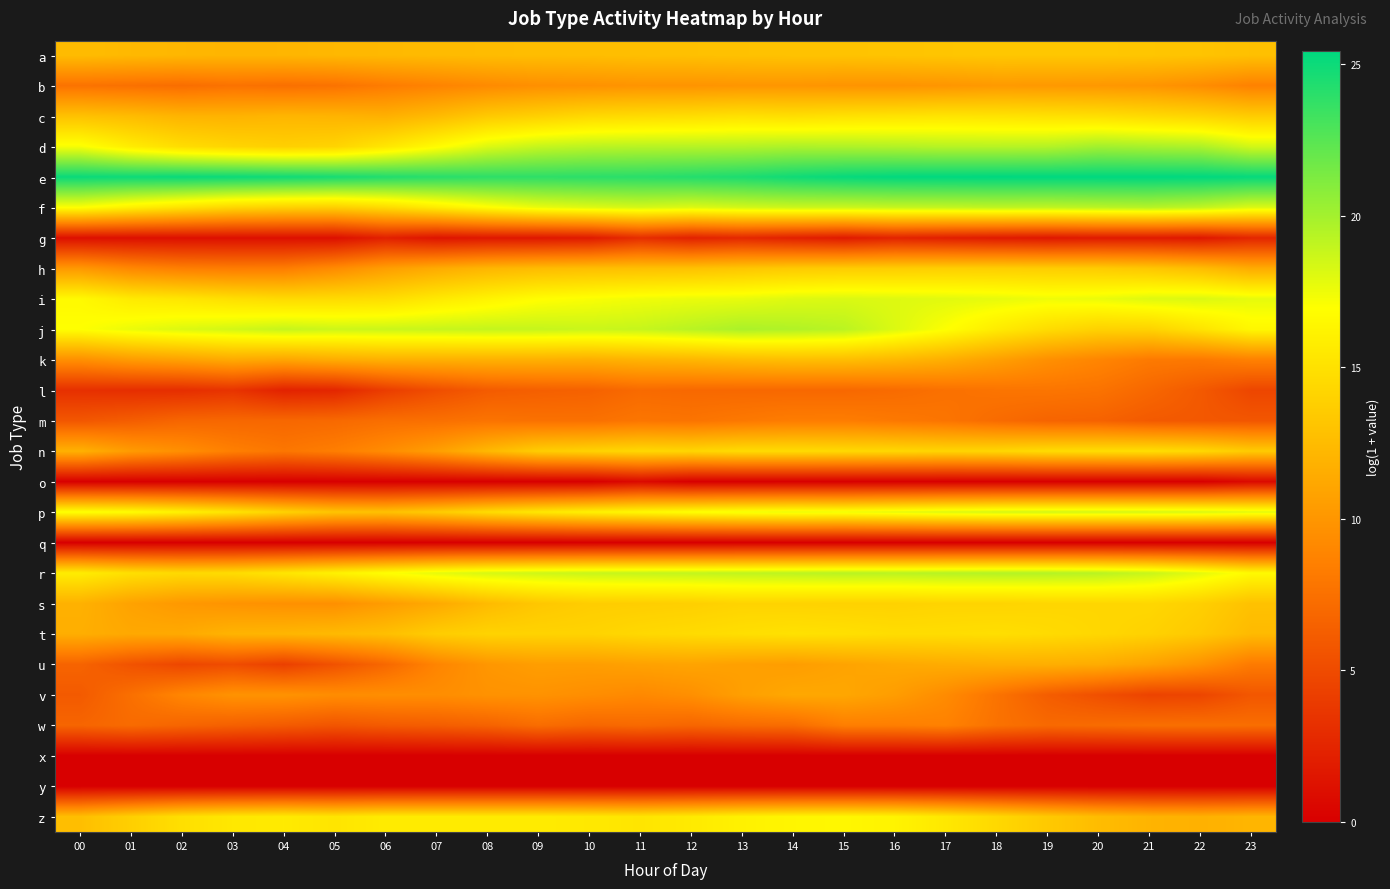

Reading left to right, transcribe all the data shown in this chart.

a: 00=12.5	01=12.3	02=12.2	03=12.1	04=12.1	05=12.2	06=12.3	07=12.4	08=12.6	09=12.6	10=12.6	11=12.7	12=12.8	13=12.9	14=13.0	15=13.0	16=13.1	17=13.2	18=13.2	19=13.2	20=13.2	21=13.2	22=13.0	23=12.8
b: 00=7.7	01=7.5	02=7.3	03=7.6	04=7.5	05=7.7	06=8.3	07=8.8	08=9.2	09=9.6	10=9.7	11=9.9	12=9.9	13=10.0	14=10.0	15=9.9	16=9.8	17=10.0	18=10.3	19=10.2	20=10.1	21=10.0	22=9.4	23=8.6
c: 00=12.9	01=12.5	02=12.0	03=11.9	04=12.1	05=12.0	06=11.7	07=12.4	08=13.4	09=13.9	10=14.4	11=14.6	12=14.7	13=15.0	14=14.8	15=15.0	16=15.1	17=15.2	18=15.1	19=15.0	20=14.8	21=14.5	22=14.2	23=13.6
d: 00=17.2	01=15.7	02=14.7	03=14.2	04=13.8	05=14.1	06=15.3	07=16.7	08=18.1	09=18.9	10=19.2	11=19.3	12=19.4	13=19.5	14=19.7	15=19.6	16=19.5	17=19.4	18=19.3	19=19.4	20=20.0	21=19.8	22=19.7	23=18.5
e: 00=25.1	01=25.0	02=25.1	03=25.1	04=24.9	05=24.7	06=24.3	07=24.1	08=23.9	09=23.9	10=24.0	11=24.0	12=24.2	13=24.5	14=24.9	15=25.2	16=25.4	17=25.4	18=25.4	19=25.4	20=25.4	21=25.4	22=25.4	23=25.2
f: 00=17.0	01=16.0	02=15.1	03=14.2	04=13.9	05=13.8	06=14.6	07=15.7	08=16.8	09=17.6	10=18.1	11=18.4	12=18.1	13=18.4	14=18.6	15=18.7	16=18.9	17=18.9	18=19.1	19=19.0	20=19.2	21=19.4	22=19.0	23=18.1
g: 00=1.1	01=1.1	02=1.1	03=1.1	04=1.1	05=1.1	06=2.2	07=1.4	08=1.6	09=1.6	10=1.8	11=3.1	12=2.3	13=2.7	14=2.2	15=1.8	16=2.4	17=2.1	18=1.8	19=1.6	20=1.8	21=1.8	22=1.6	23=2.6
h: 00=10.2	01=9.1	02=8.5	03=8.3	04=8.3	05=9.3	06=10.6	07=11.4	08=12.1	09=12.5	10=12.7	11=12.8	12=12.9	13=13.2	14=13.5	15=13.6	16=13.7	17=13.8	18=13.7	19=13.7	20=13.6	21=13.2	22=12.6	23=11.4
i: 00=16.6	01=15.6	02=15.3	03=14.8	04=14.5	05=14.6	06=14.7	07=15.5	08=16.2	09=16.9	10=17.1	11=17.4	12=17.6	13=17.7	14=18.0	15=18.2	16=18.1	17=17.9	18=17.8	19=17.5	20=17.6	21=18.1	22=18.1	23=17.8
j: 00=17.0	01=17.6	02=18.1	03=18.4	04=18.9	05=18.6	06=18.7	07=18.8	08=18.9	09=18.9	10=18.7	11=18.8	12=19.3	13=19.7	14=19.5	15=19.2	16=18.1	17=17.0	18=15.7	19=14.6	20=14.0	21=14.0	22=15.2	23=16.5
k: 00=9.6	01=10.4	02=10.8	03=11.3	04=11.0	05=11.5	06=11.8	07=11.7	08=11.8	09=11.7	10=11.6	11=12.0	12=12.1	13=12.5	14=12.7	15=12.6	16=12.2	17=11.6	18=10.7	19=9.6	20=8.9	21=8.1	22=8.1	23=8.6
l: 00=3.2	01=3.1	02=3.1	03=3.5	04=2.3	05=2.6	06=4.1	07=5.2	08=6.1	09=6.4	10=6.5	11=7.1	12=7.0	13=7.0	14=7.0	15=6.9	16=7.2	17=7.5	18=7.7	19=7.8	20=7.7	21=6.9	22=6.0	23=4.7
m: 00=5.8	01=6.2	02=6.8	03=6.9	04=6.9	05=7.0	06=7.4	07=7.5	08=7.7	09=7.5	10=7.5	11=7.9	12=7.7	13=8.0	14=8.3	15=8.3	16=8.0	17=7.8	18=7.2	19=6.7	20=6.6	21=6.0	22=5.9	23=5.8
n: 00=11.8	01=10.3	02=9.5	03=8.5	04=7.9	05=8.4	06=9.4	07=10.6	08=12.3	09=13.7	10=14.0	11=14.4	12=14.3	13=14.6	14=14.6	15=14.5	16=14.4	17=14.2	18=14.3	19=14.7	20=14.8	21=14.8	22=14.4	23=13.5
o: 00=0.0	01=0.0	02=0.0	03=0.0	04=0.0	05=0.0	06=0.0	07=0.0	08=0.0	09=0.0	10=0.0	11=0.7	12=0.0	13=0.0	14=0.0	15=0.0	16=0.0	17=0.0	18=0.0	19=0.0	20=0.0	21=0.0	22=0.0	23=0.7
p: 00=17.1	01=16.8	02=16.1	03=15.2	04=14.0	05=13.1	06=12.9	07=13.6	08=14.6	09=15.4	10=16.1	11=16.6	12=17.0	13=17.4	14=17.6	15=17.4	16=17.7	17=18.1	18=18.3	19=18.4	20=18.4	21=18.3	22=18.2	23=17.9
q: 00=0.0	01=0.0	02=0.0	03=0.0	04=0.0	05=0.0	06=0.0	07=0.0	08=0.0	09=0.0	10=0.0	11=0.0	12=0.0	13=0.0	14=0.0	15=0.0	16=0.0	17=0.0	18=0.0	19=0.0	20=0.0	21=0.0	22=0.0	23=0.0
r: 00=15.8	01=14.9	02=14.5	03=14.7	04=15.3	05=16.1	06=17.0	07=17.8	08=18.3	09=18.6	10=18.8	11=18.9	12=19.0	13=19.1	14=19.2	15=19.3	16=19.3	17=19.4	18=19.5	19=19.5	20=19.3	21=18.8	22=17.9	23=16.6
s: 00=11.8	01=10.8	02=10.2	03=9.8	04=9.6	05=9.6	06=10.4	07=11.3	08=12.4	09=13.3	10=13.7	11=13.7	12=13.8	13=14.1	14=14.0	15=14.0	16=14.0	17=14.1	18=14.1	19=14.2	20=14.3	21=14.3	22=13.8	23=12.9
t: 00=11.6	01=11.2	02=11.3	03=12.0	04=12.1	05=12.4	06=12.7	07=13.7	08=14.1	09=14.1	10=14.1	11=14.4	12=14.6	13=14.8	14=15.0	15=14.9	16=14.7	17=14.7	18=14.8	19=14.6	20=14.3	21=14.0	22=13.4	23=12.4
u: 00=6.7	01=5.5	02=4.7	03=5.1	04=4.3	05=5.5	06=6.9	07=8.8	08=10.0	09=10.5	10=10.5	11=10.8	12=10.9	13=10.7	14=10.5	15=10.9	16=11.3	17=11.5	18=11.6	19=11.7	20=11.5	21=10.8	22=9.8	23=8.2
v: 00=6.0	01=7.4	02=9.0	03=9.8	04=9.8	05=9.4	06=9.5	07=9.4	08=9.8	09=9.8	10=9.5	11=9.1	12=9.6	13=10.6	14=11.2	15=11.1	16=10.5	17=9.3	18=7.7	19=6.2	20=5.3	21=4.5	22=4.7	23=5.8
w: 00=6.7	01=7.1	02=6.7	03=6.4	04=6.1	05=5.7	06=6.1	07=6.2	08=6.6	09=7.3	10=6.8	11=7.1	12=6.8	13=7.1	14=7.3	15=8.4	16=8.5	17=8.6	18=7.6	19=7.0	20=7.2	21=7.4	22=7.4	23=7.3
x: 00=0.0	01=0.0	02=0.0	03=0.0	04=0.0	05=0.0	06=0.0	07=0.0	08=0.0	09=0.0	10=0.0	11=0.0	12=0.0	13=0.0	14=0.0	15=0.0	16=0.0	17=0.0	18=0.0	19=0.0	20=0.0	21=0.0	22=0.0	23=0.0
y: 00=0.0	01=0.0	02=0.0	03=0.0	04=0.0	05=0.0	06=0.0	07=0.0	08=0.0	09=0.0	10=0.0	11=0.0	12=0.0	13=0.0	14=0.0	15=0.0	16=0.0	17=0.0	18=0.0	19=0.0	20=0.0	21=0.0	22=0.0	23=0.0
z: 00=12.7	01=13.8	02=14.9	03=15.4	04=15.6	05=15.3	06=15.7	07=15.7	08=15.6	09=15.7	10=15.5	11=15.3	12=15.6	13=16.1	14=16.3	15=16.4	16=16.2	17=15.5	18=14.4	19=13.4	20=12.5	21=12.0	22=11.8	23=12.1